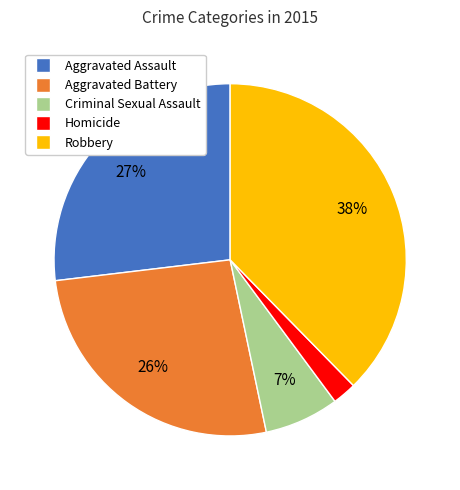

What is the smallest slice in the pie chart?

Homicide